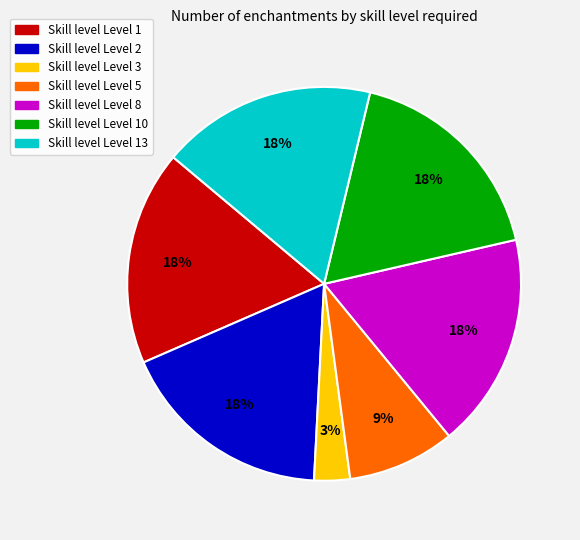

To the nearest percent, what is the difference between the largest and smallest slice percentages?

15%